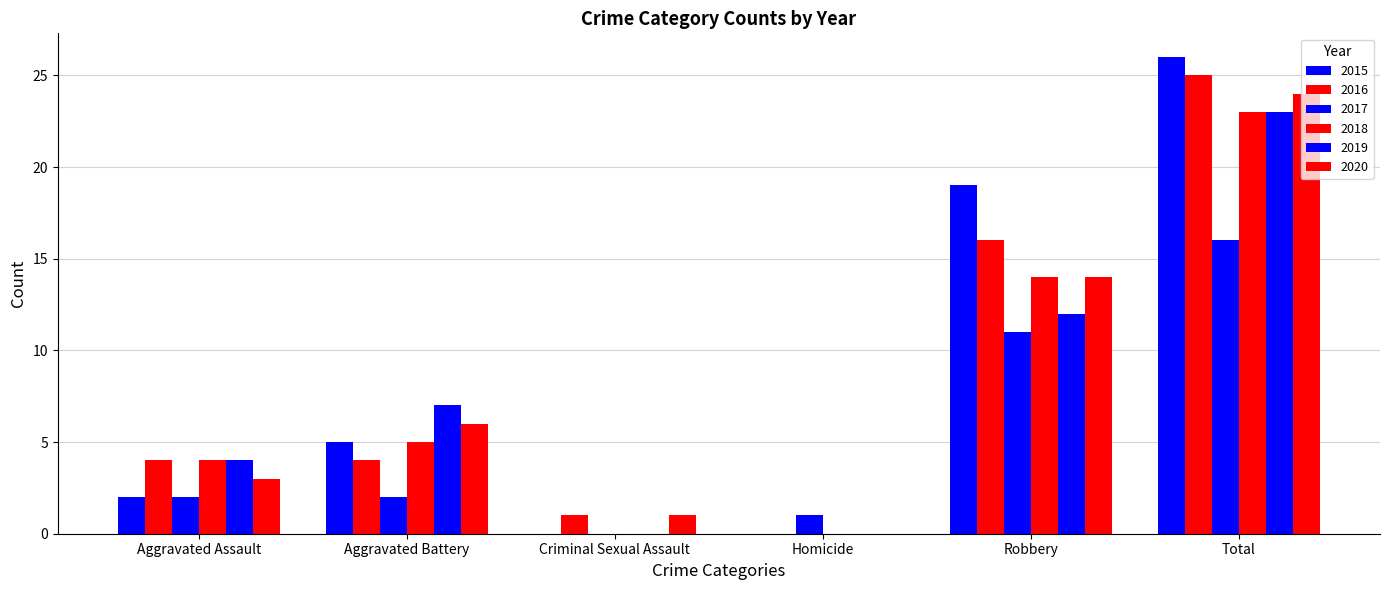

List the series in order of their peak value, lowest first.

2017, 2018, 2019, 2020, 2016, 2015